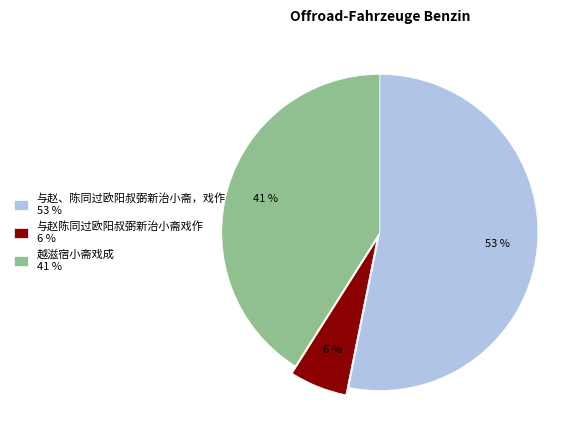

What is the largest slice in the pie chart?

与赵、陈同过欧阳叔弼新治小斋，戏作